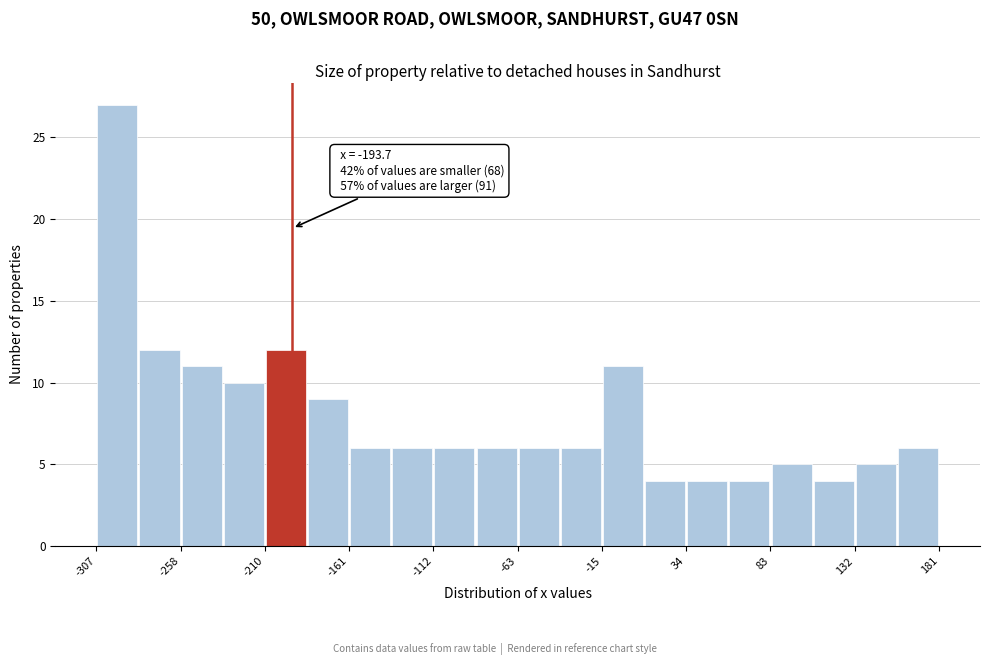

Which range on the x-axis has the tallest bar?

-305 to -285